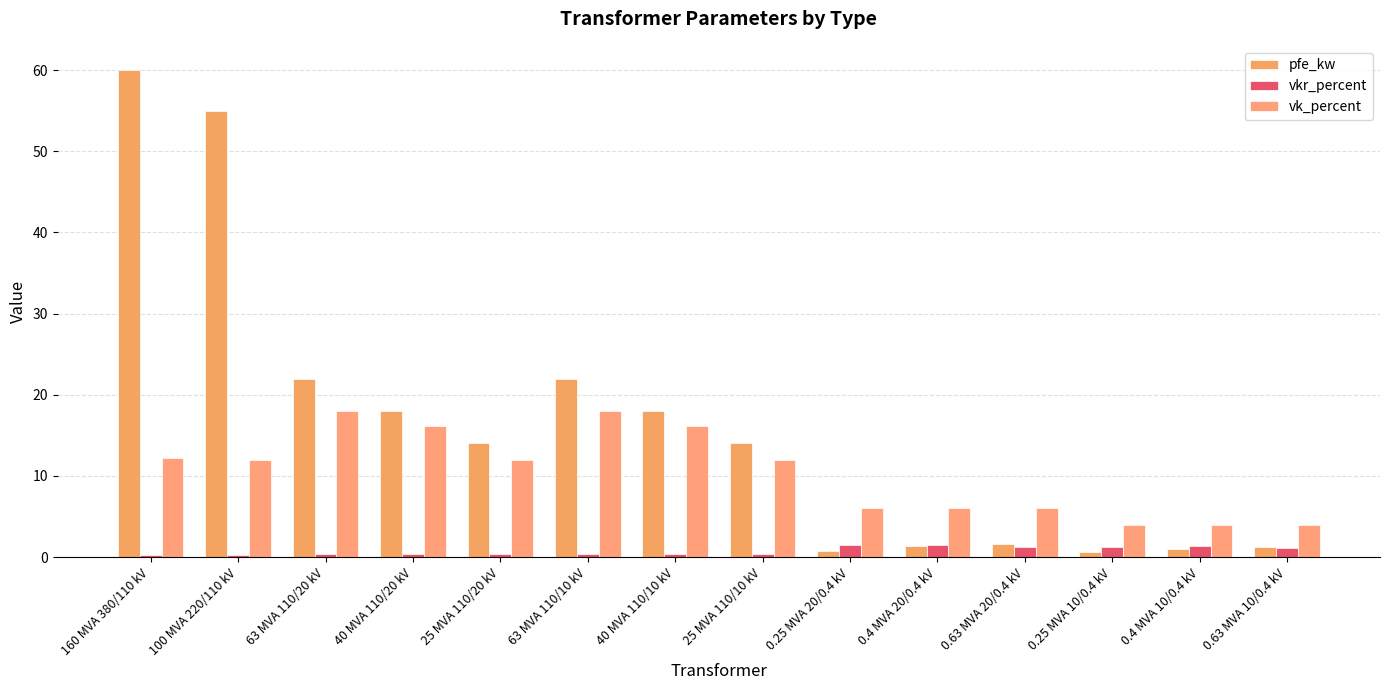

Reading right to left, transcribe all the data shown in this chart.

pfe_kw: 0.63 MVA 10/0.4 kV=1.2	0.4 MVA 10/0.4 kV=0.9	0.25 MVA 10/0.4 kV=0.6	0.63 MVA 20/0.4 kV=1.6	0.4 MVA 20/0.4 kV=1.4	0.25 MVA 20/0.4 kV=0.8	25 MVA 110/10 kV=14.0	40 MVA 110/10 kV=18.0	63 MVA 110/10 kV=22.0	25 MVA 110/20 kV=14.0	40 MVA 110/20 kV=18.0	63 MVA 110/20 kV=22.0	100 MVA 220/110 kV=55.0	160 MVA 380/110 kV=60.0
vkr_percent: 0.63 MVA 10/0.4 kV=1.1	0.4 MVA 10/0.4 kV=1.3	0.25 MVA 10/0.4 kV=1.2	0.63 MVA 20/0.4 kV=1.2	0.4 MVA 20/0.4 kV=1.4	0.25 MVA 20/0.4 kV=1.4	25 MVA 110/10 kV=0.4	40 MVA 110/10 kV=0.3	63 MVA 110/10 kV=0.3	25 MVA 110/20 kV=0.4	40 MVA 110/20 kV=0.3	63 MVA 110/20 kV=0.3	100 MVA 220/110 kV=0.3	160 MVA 380/110 kV=0.2
vk_percent: 0.63 MVA 10/0.4 kV=4.0	0.4 MVA 10/0.4 kV=4.0	0.25 MVA 10/0.4 kV=4.0	0.63 MVA 20/0.4 kV=6.0	0.4 MVA 20/0.4 kV=6.0	0.25 MVA 20/0.4 kV=6.0	25 MVA 110/10 kV=12.0	40 MVA 110/10 kV=16.2	63 MVA 110/10 kV=18.0	25 MVA 110/20 kV=12.0	40 MVA 110/20 kV=16.2	63 MVA 110/20 kV=18.0	100 MVA 220/110 kV=12.0	160 MVA 380/110 kV=12.2